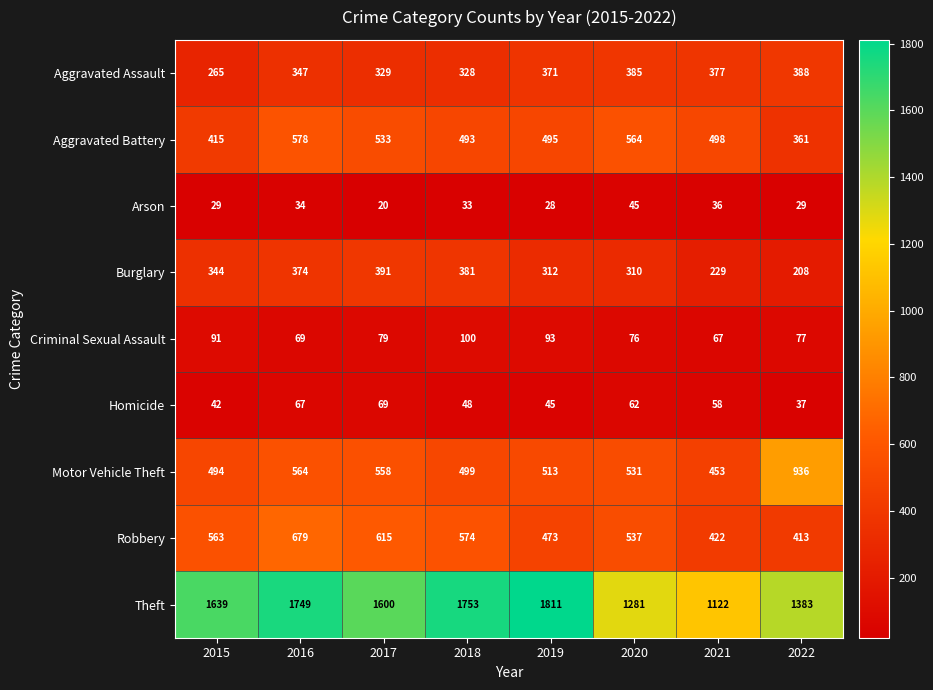

What is the maximum value shown in the chart?

1811